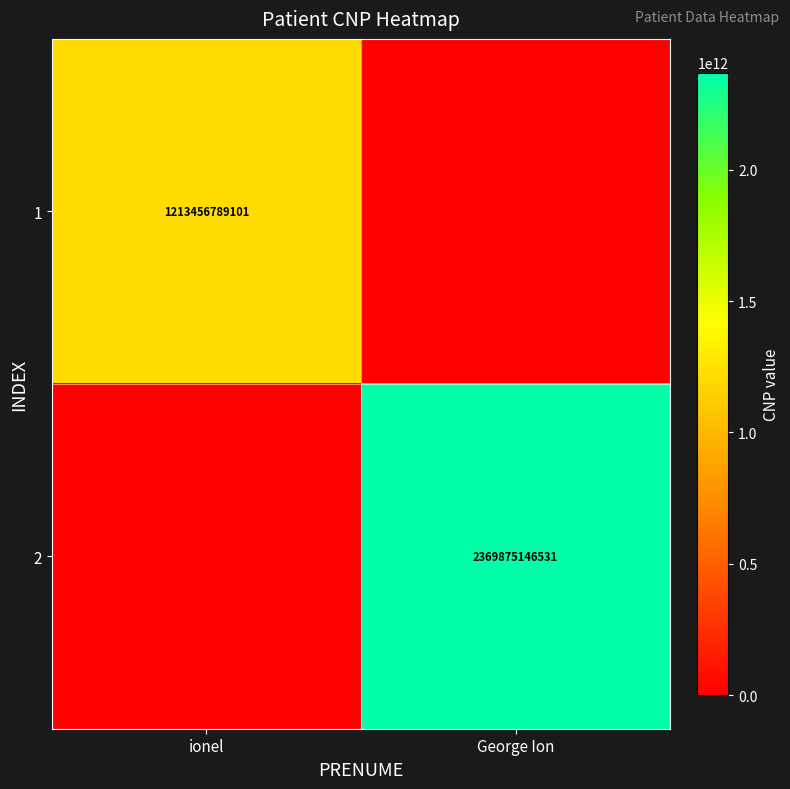

True or false: 2 has a value of 1268275521853 at George Ion.

False